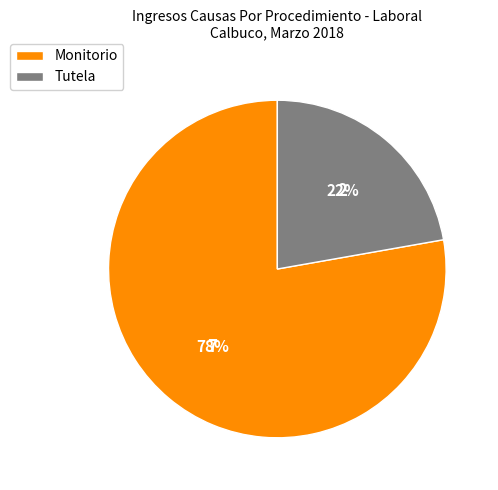

Approximately how many times larger is the value at Monitorio compared to Tutela?

3.5